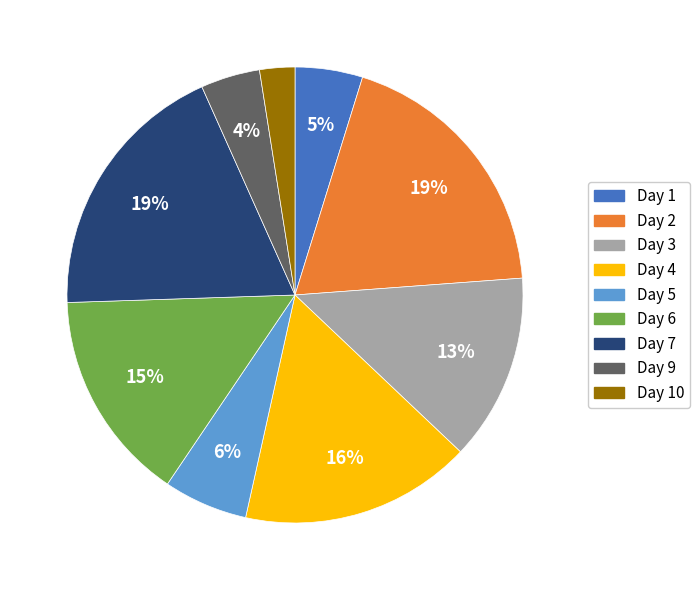

Does any single category account for the majority?

No